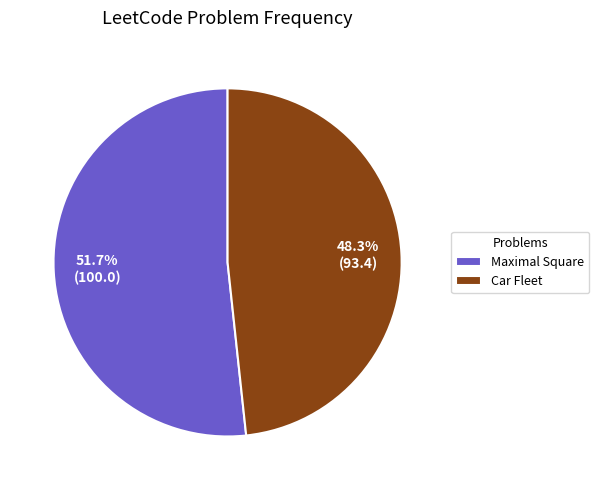

Rank the categories by value from highest to lowest.

Maximal Square, Car Fleet